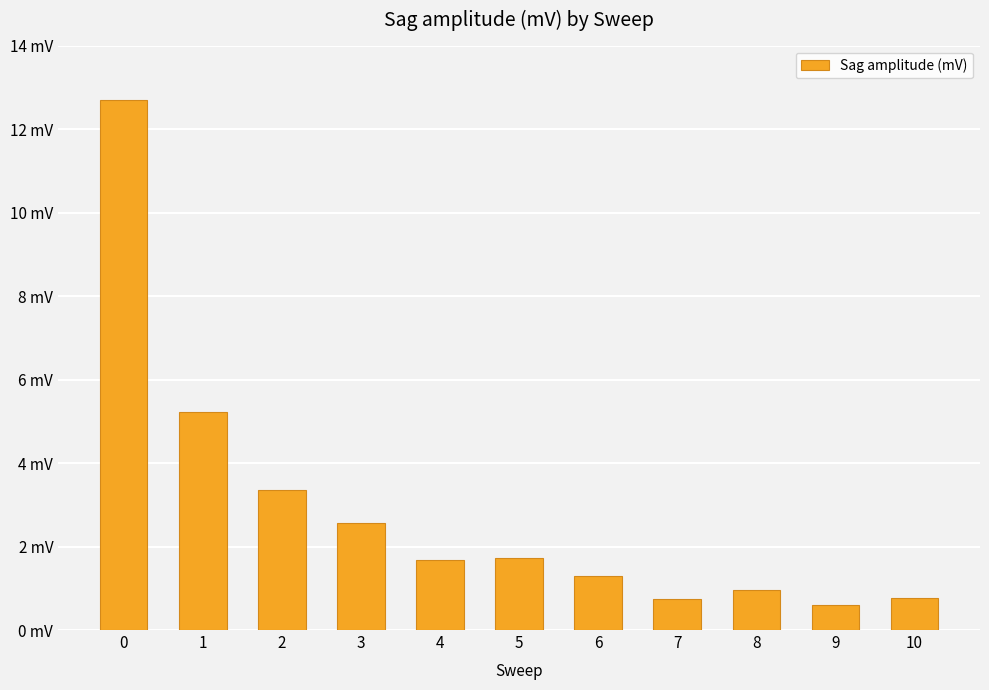

Reading left to right, extract all data points from this chart.

0=12.7	1=5.2	2=3.3	3=2.6	4=1.7	5=1.7	6=1.3	7=0.7	8=1.0	9=0.6	10=0.8